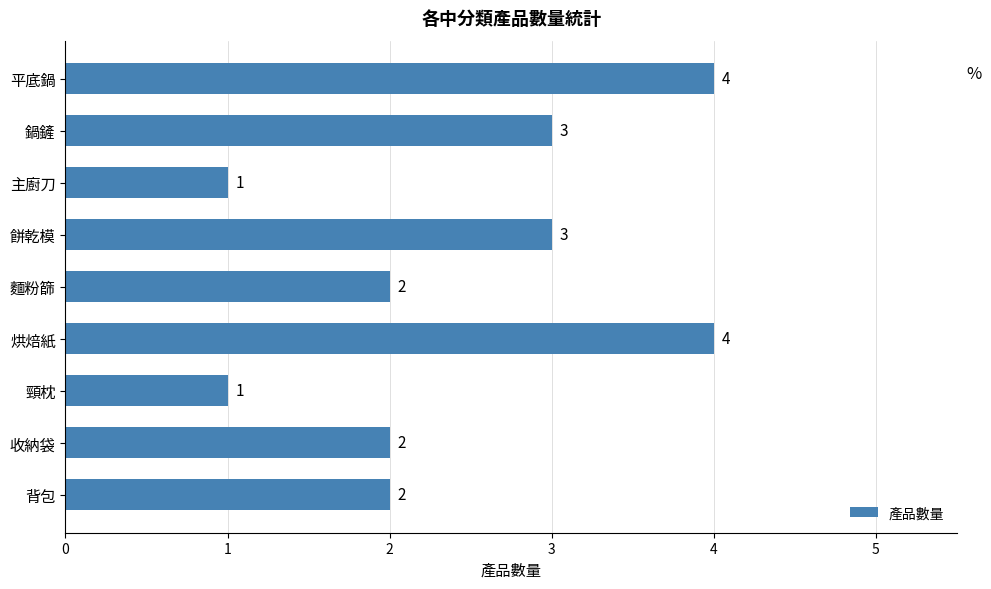

Is it true that the value at 烘焙紙 is 2?

False